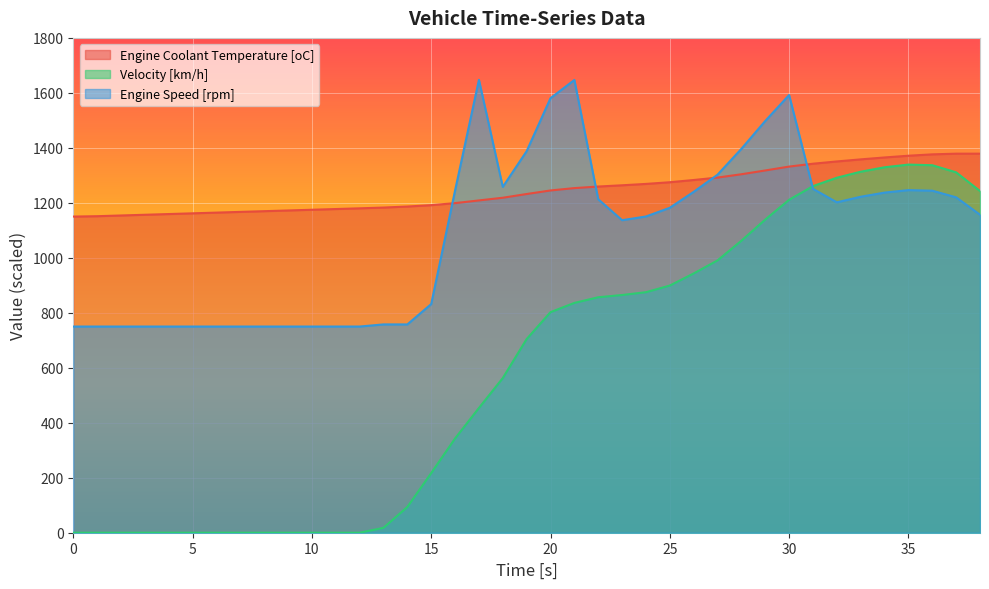

At which category does Engine Coolant Temperature [oC] reach its first local peak?

37